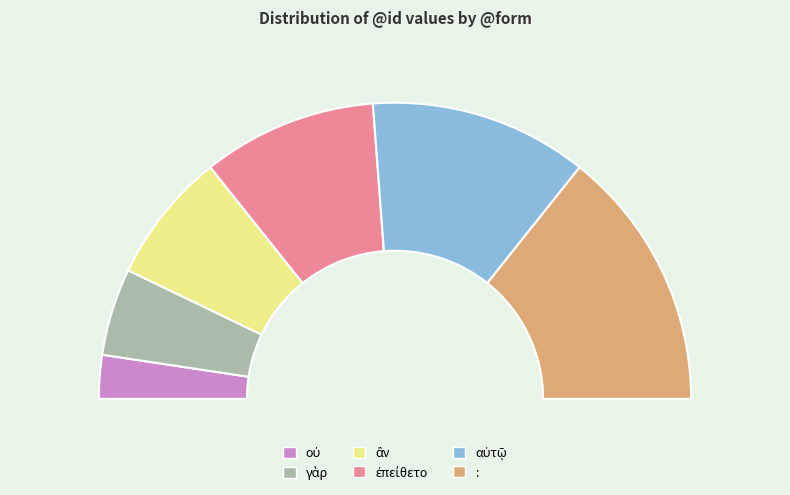

Combined, what portion of the pie is οὐ and γὰρ?

14.3%